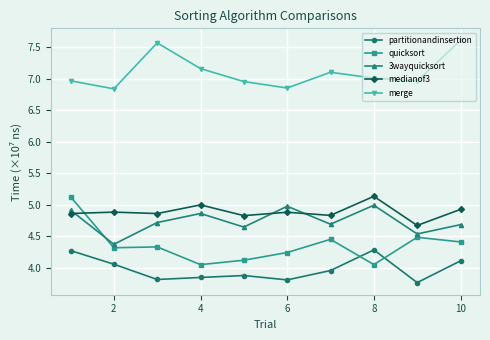

Which series has the largest total across all categories?

merge